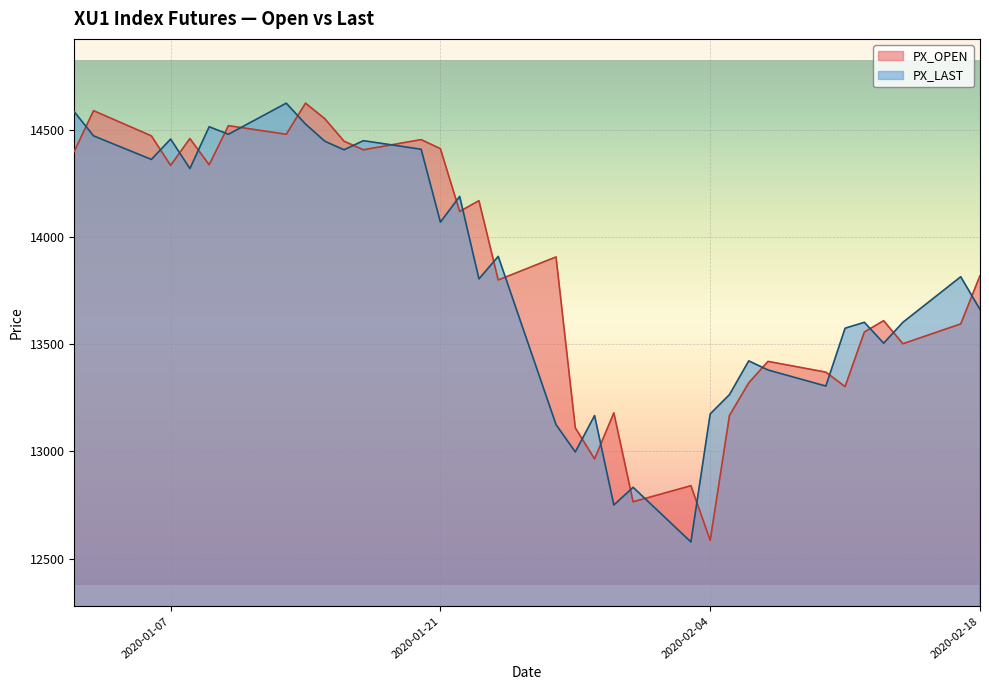

What is the difference between the second highest and minimum values in the PX_OPEN series?

2005.0